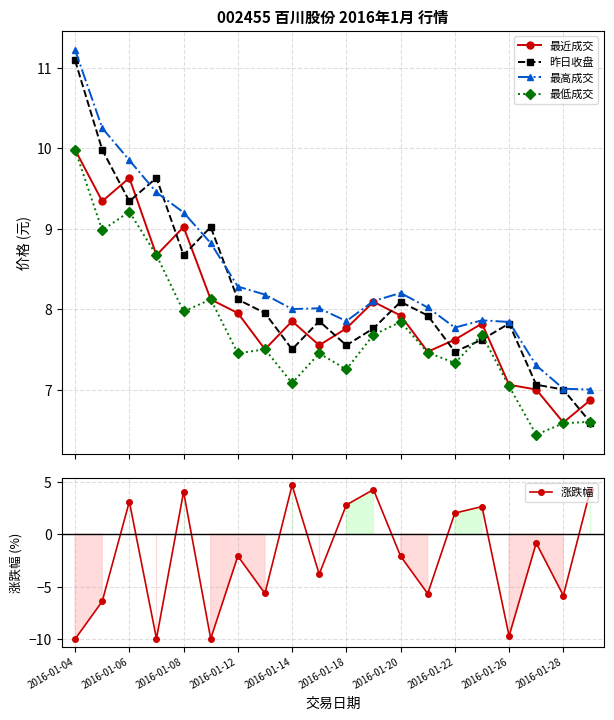

What is the value of the 最低成交 point at the 18th from the left?

6.4